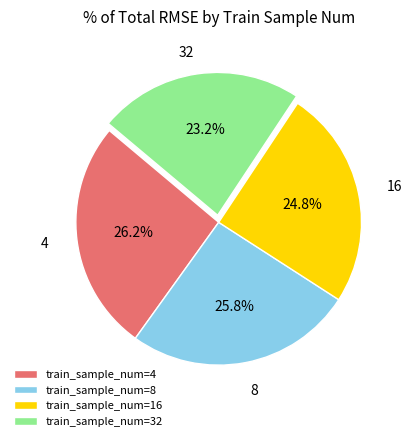

Which has a higher value, train_sample_num=8 or train_sample_num=16?

train_sample_num=8